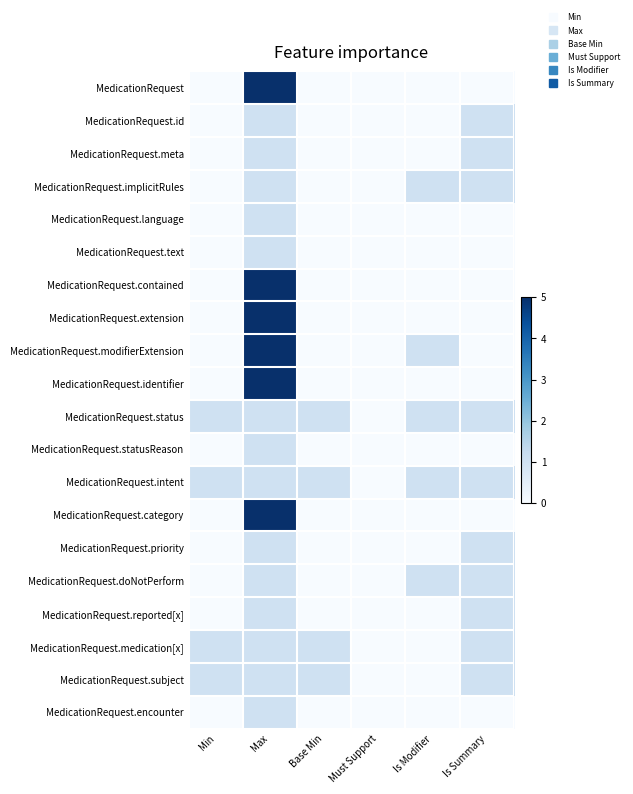

What is the total value across all series at Base Min?

4